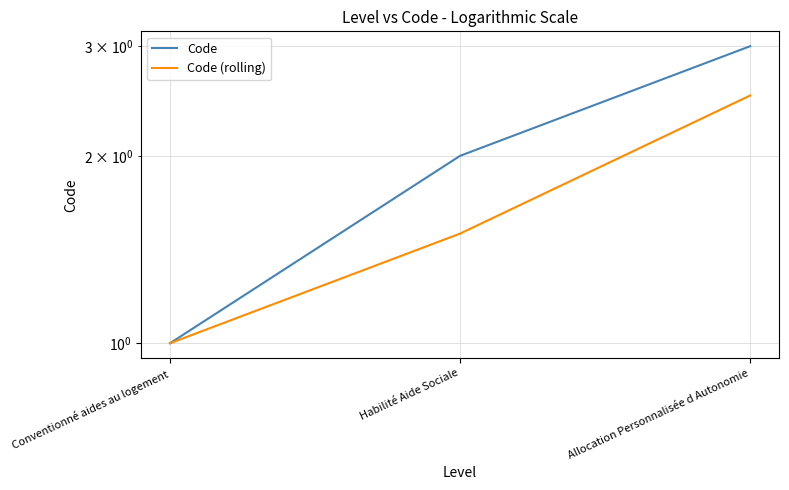

What is the difference between the maximum and minimum values in the Code series?

2.0